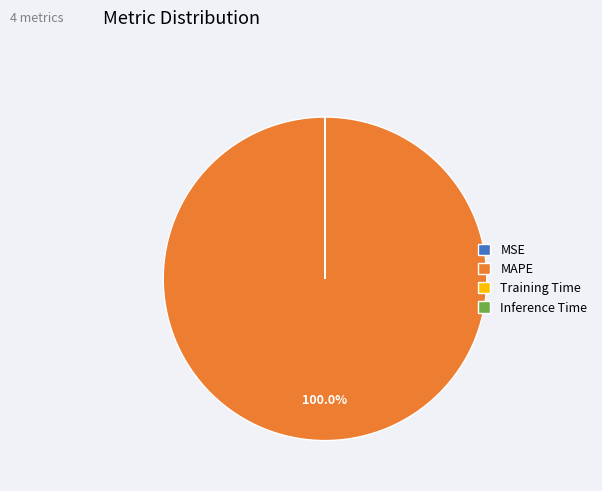

Does MAPE account for over 50% of the chart?

Yes